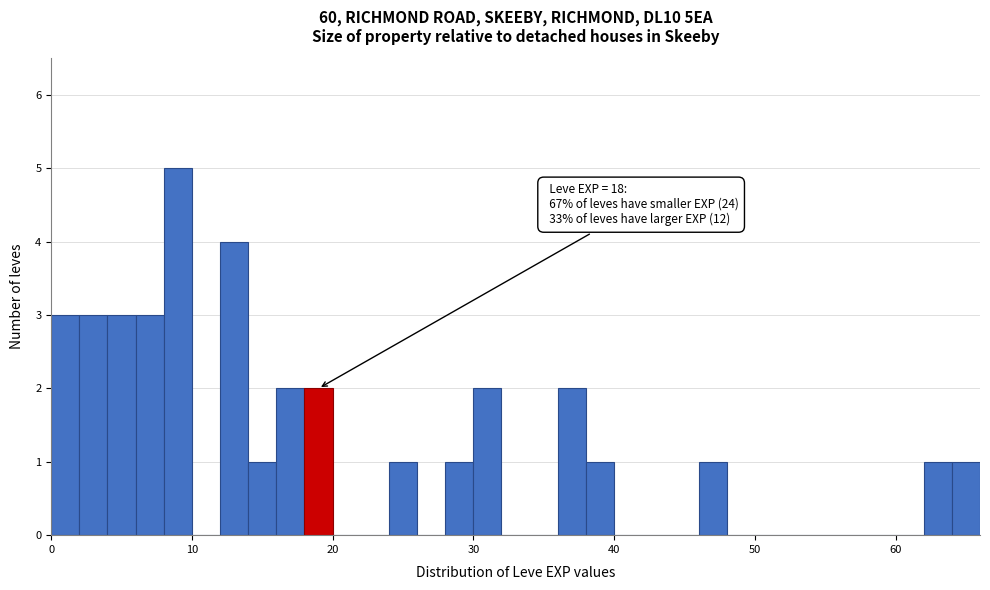

Around what value on the x-axis is the tallest bar? Give the approximate position of its centre, as read against the axis.

9